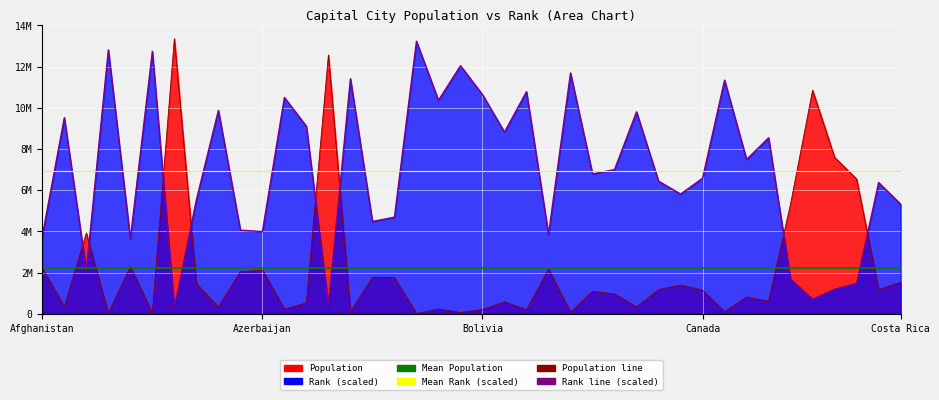

What is the difference between the Rank values at 27 and 33?

1260000.0